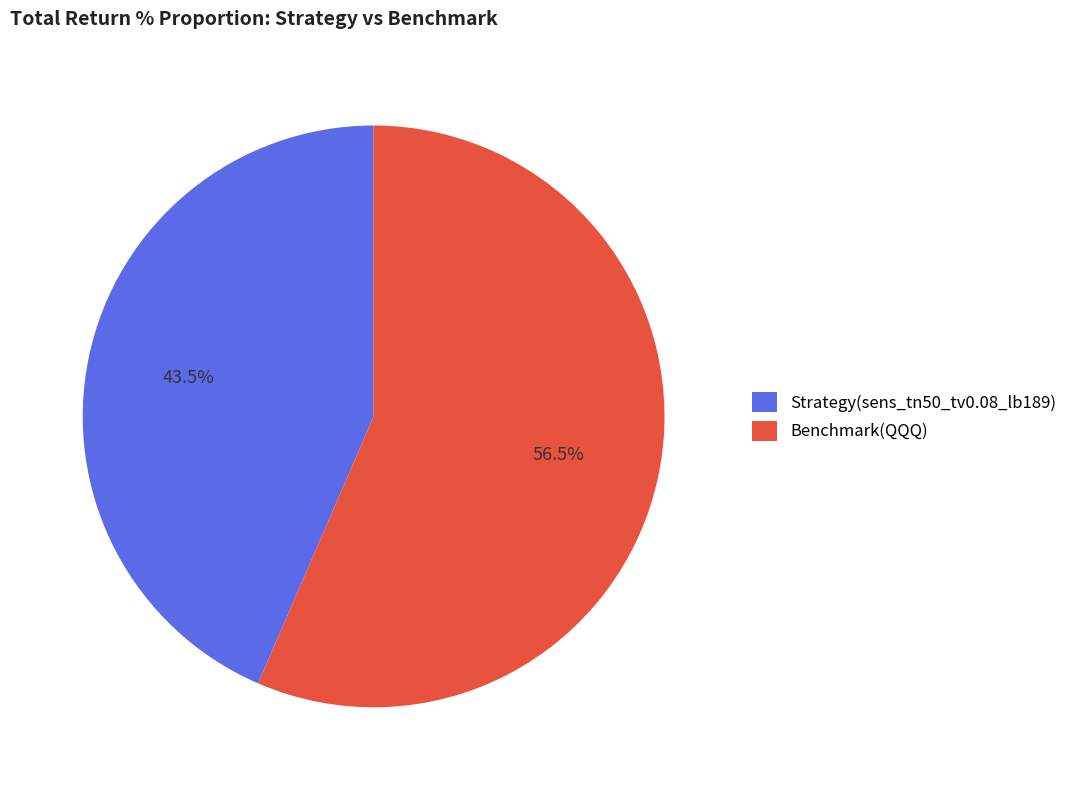

What is the majority slice?

Benchmark(QQQ)